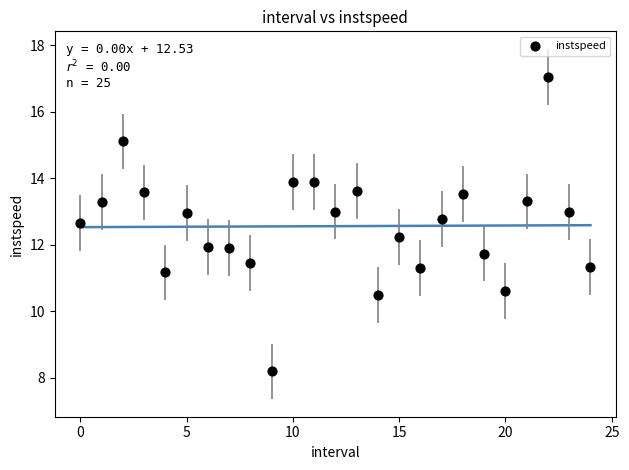

What is the range of Y values (max minus min)?

8.9